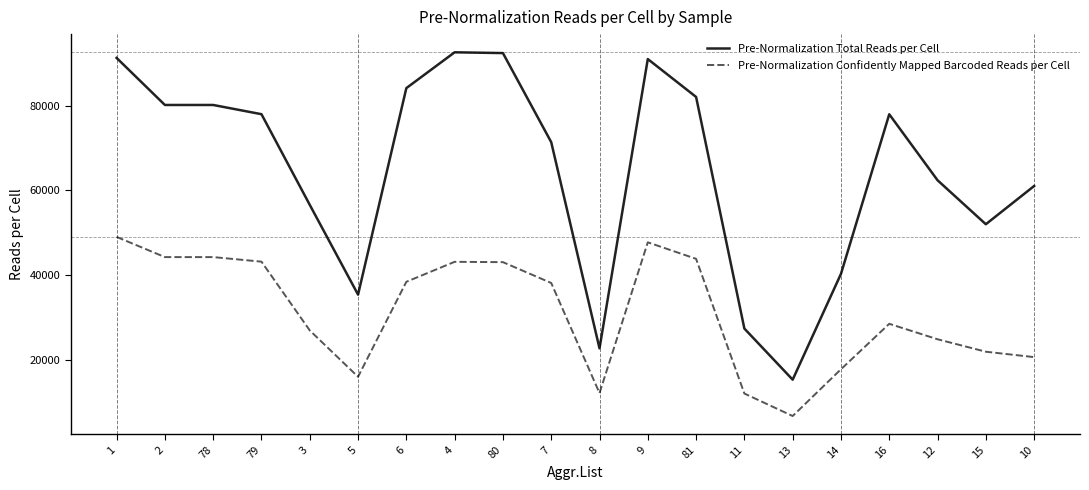

Rank the series at 5 from highest to lowest value.

Pre-Normalization Total Reads per Cell, Pre-Normalization Confidently Mapped Barcoded Reads per Cell